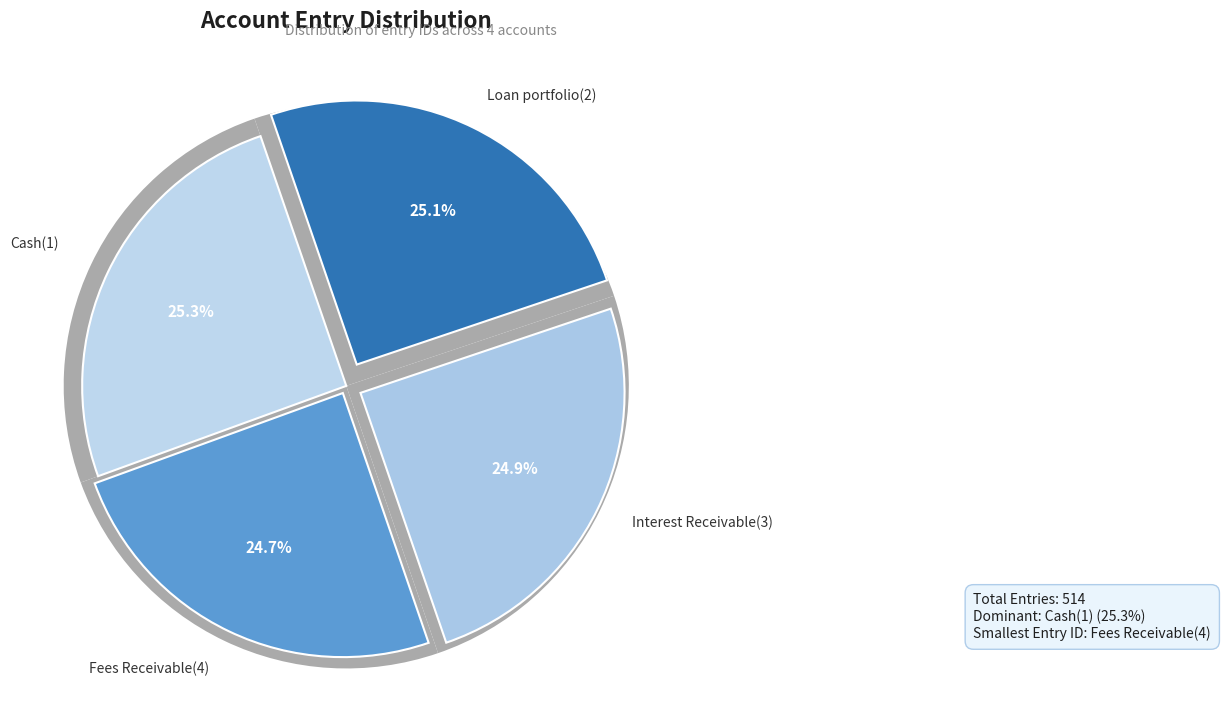

To the nearest percent, what is the difference between the Cash(1) and Fees Receivable(4) slice percentages?

1%